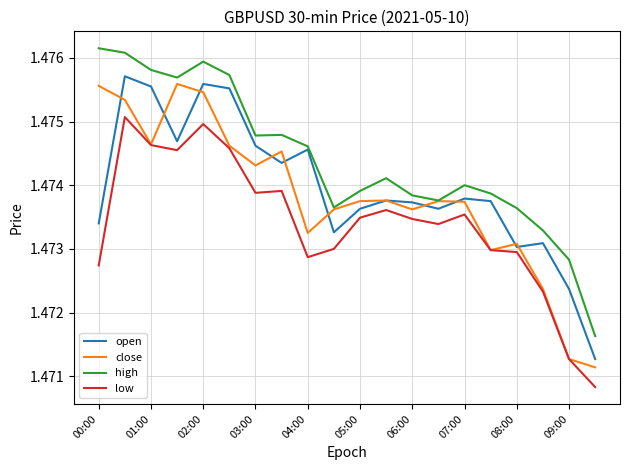

How many lines are shown in the chart?

4